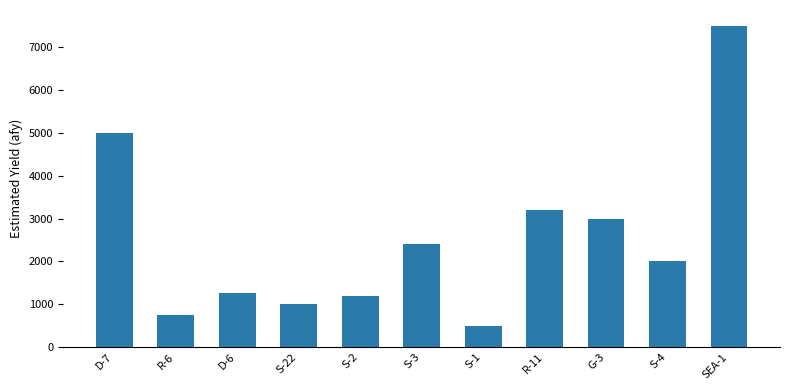

What position from the left is R-11?

8